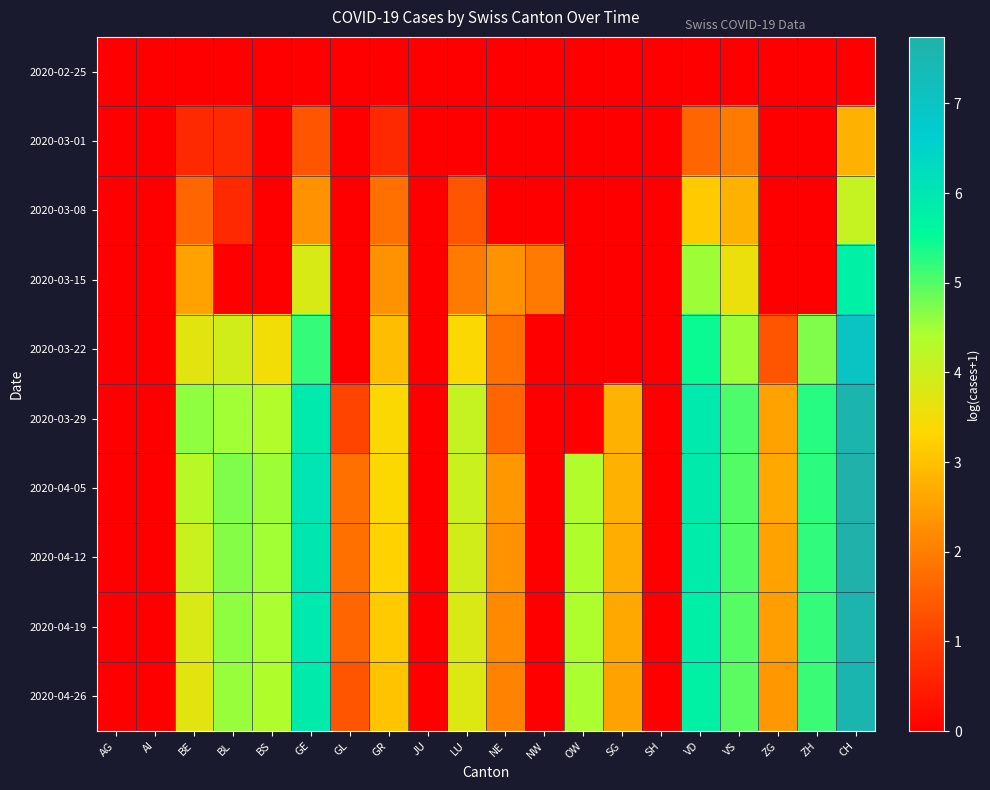

What is the spread (max minus min) of values at SG?

2.8